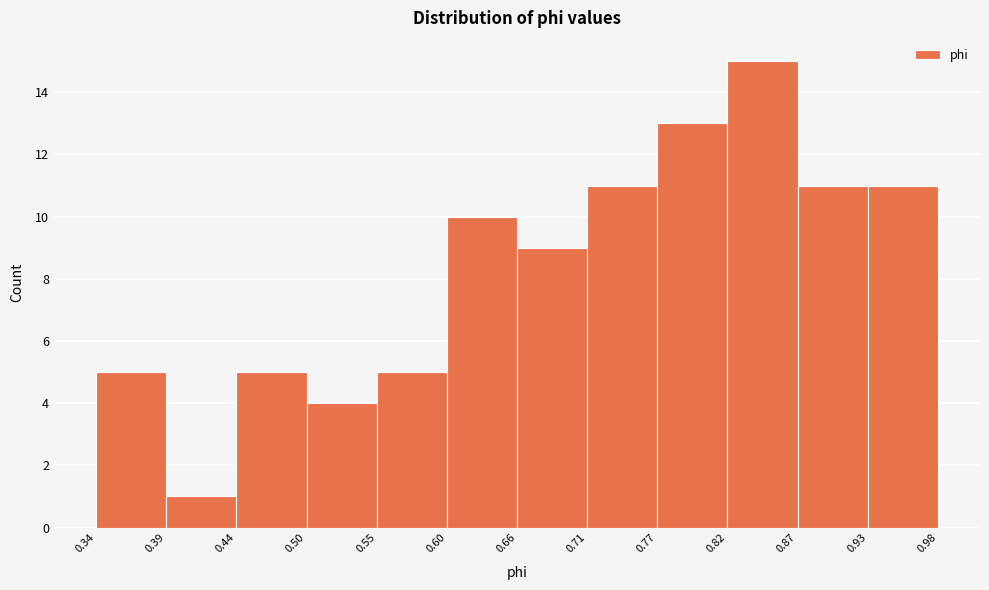

Reading left to right, transcribe this chart: for each bar, give the range it covers on the x-axis and its height. The values are not printed on the chart, so give them approximately, as read against the axis.

0.34 to 0.39: 5
0.39 to 0.44: 1
0.44 to 0.50: 5
0.50 to 0.55: 4
0.55 to 0.60: 5
0.60 to 0.66: 10
0.66 to 0.71: 9
0.71 to 0.77: 11
0.77 to 0.82: 13
0.82 to 0.87: 15
0.87 to 0.93: 11
0.93 to 0.98: 11